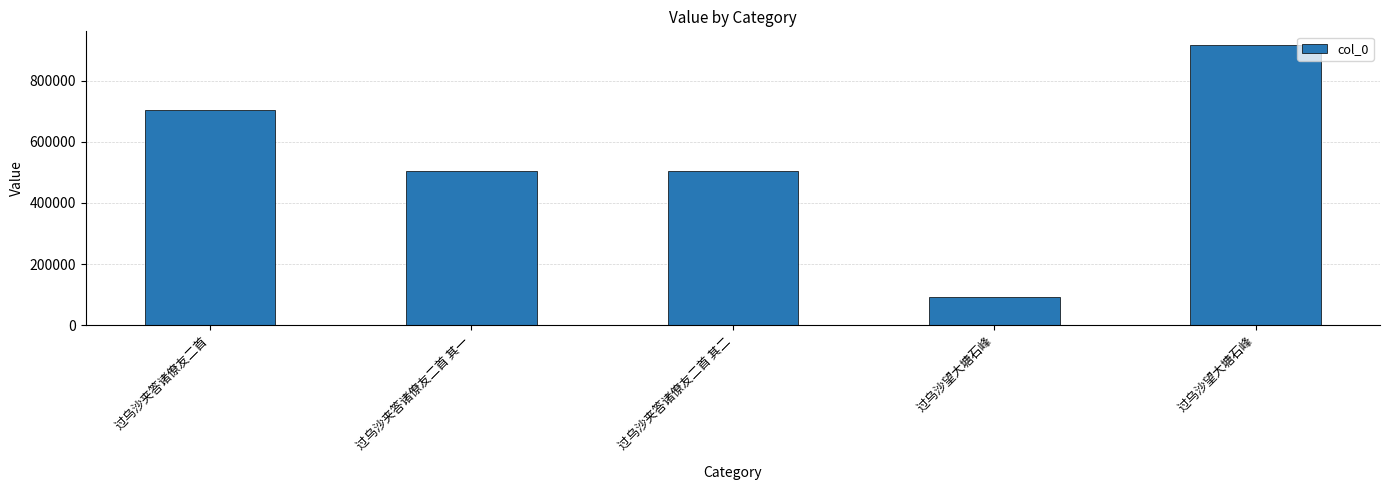

What is the average value?

543949